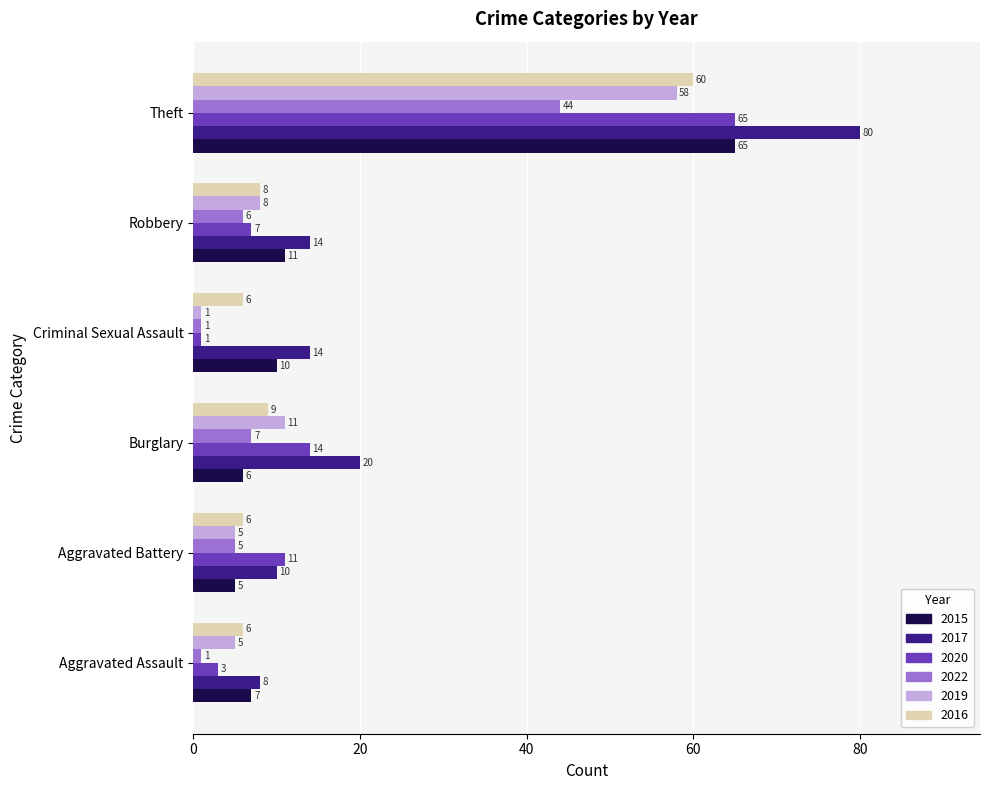

What is the sum of all 2017 values?

146